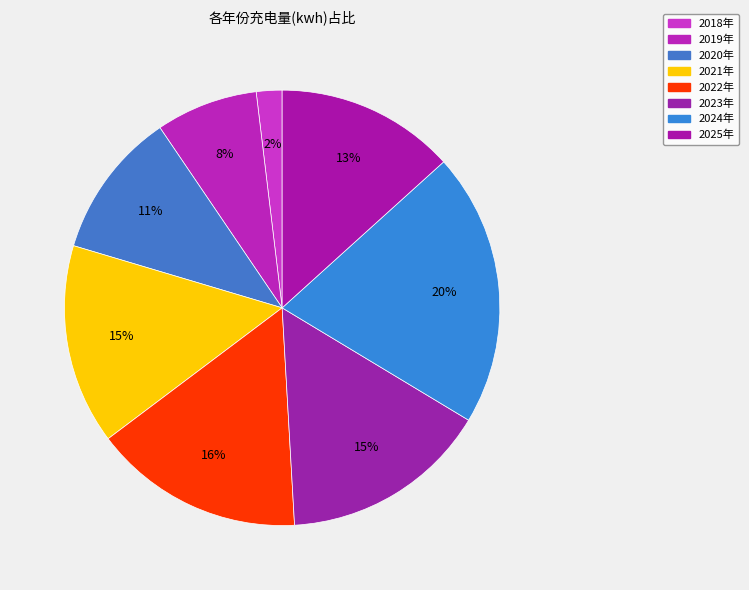

What percentage is the 2025年 slice, to the nearest percent?

13%